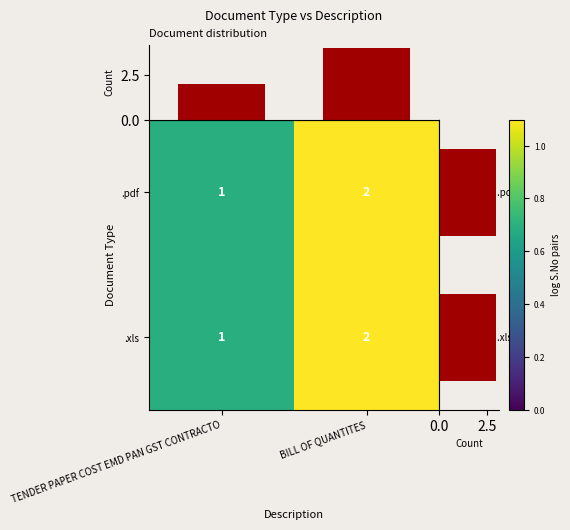

At which label is .pdf closest to 1?

TENDER PAPER COST EMD PAN GST CONTRACTO